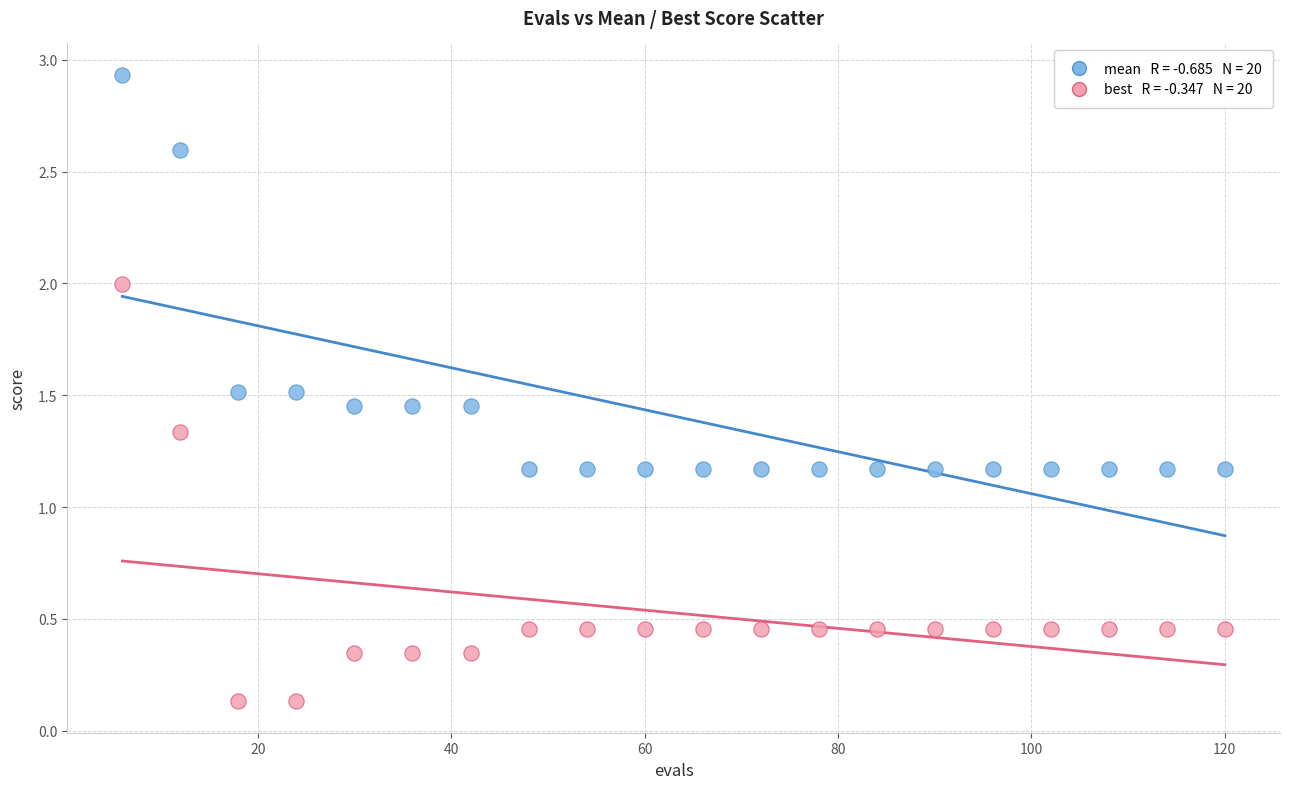

Across all data points, what is the range of Y values (max minus min)?

2.8